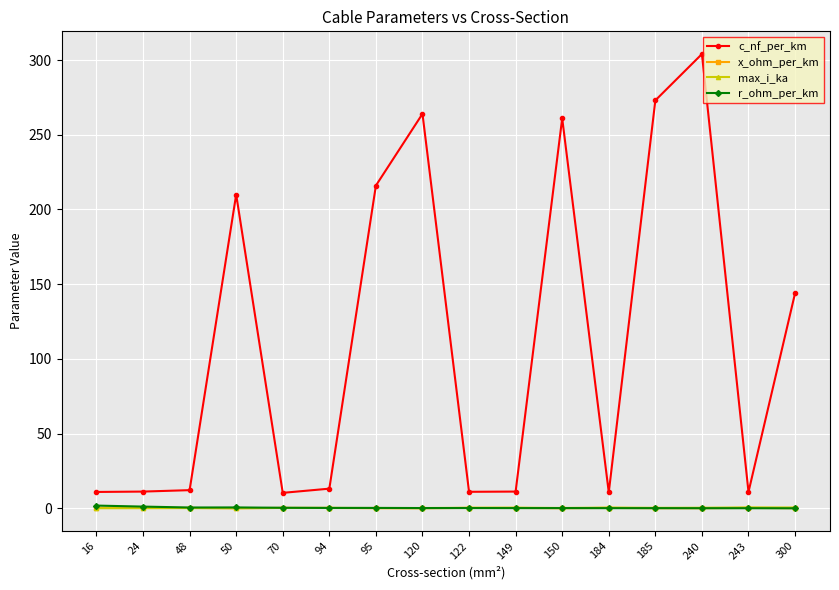

At which category is the sum across all series the highest?

240